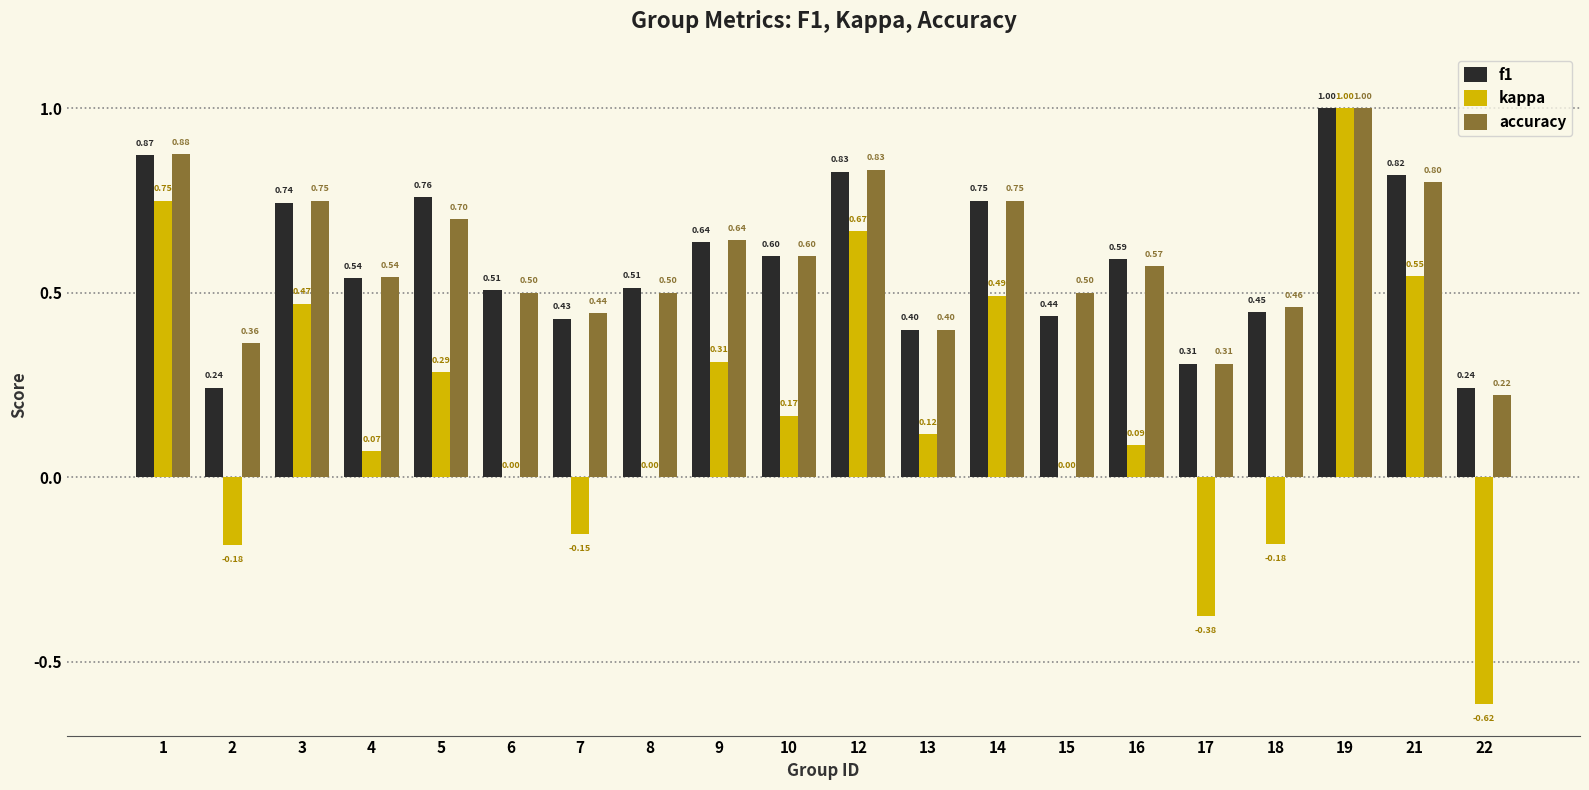

What is the spread (max minus min) of values at 7?

0.6